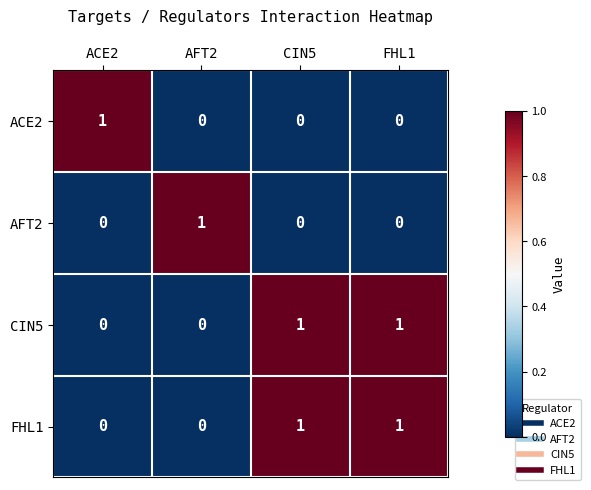

True or false: CIN5 has a value of 1 at FHL1.

True